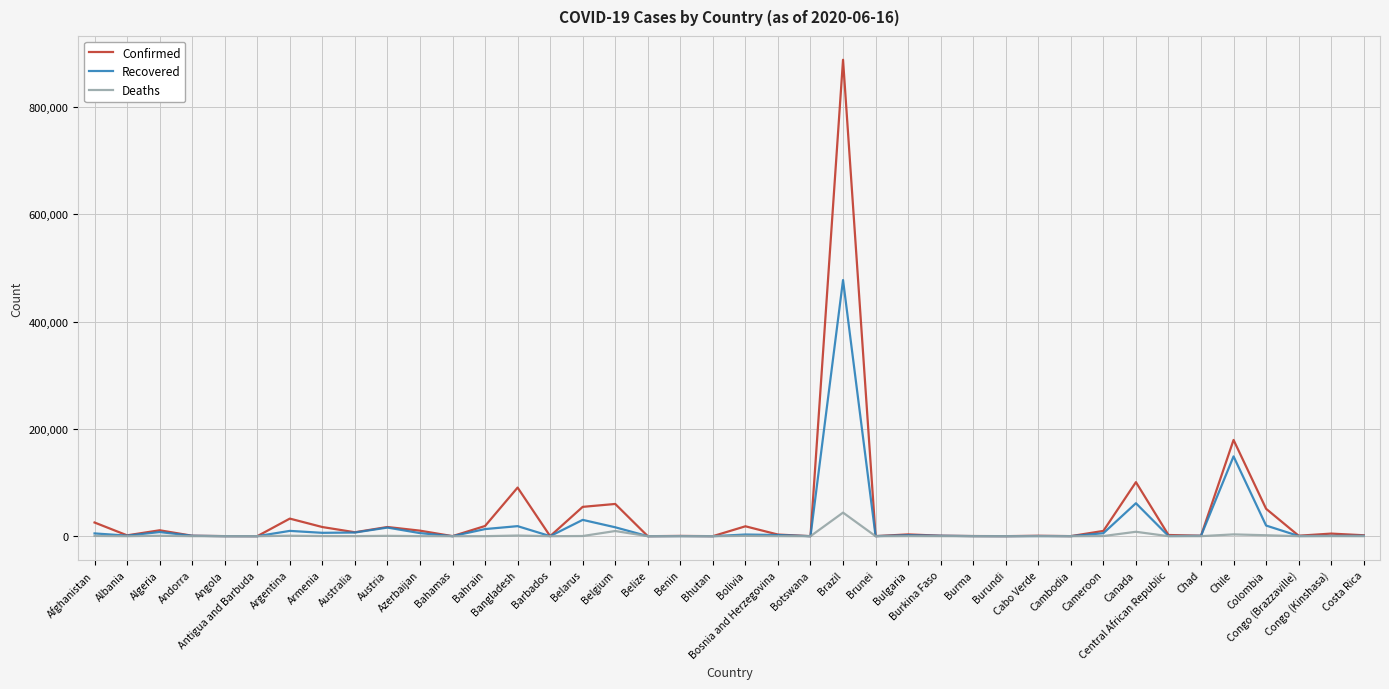

List the series in order of their overall mean, lowest first.

Deaths, Recovered, Confirmed